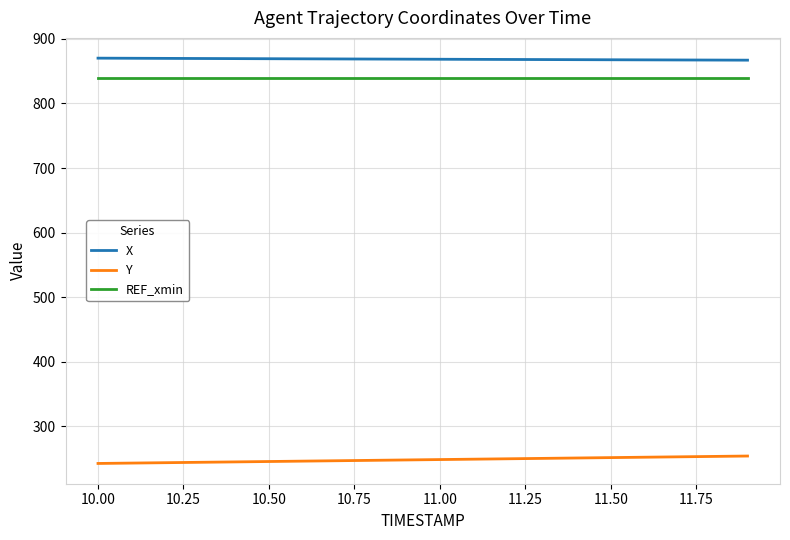

List the series in order of their peak value, lowest first.

Y, REF_xmin, X